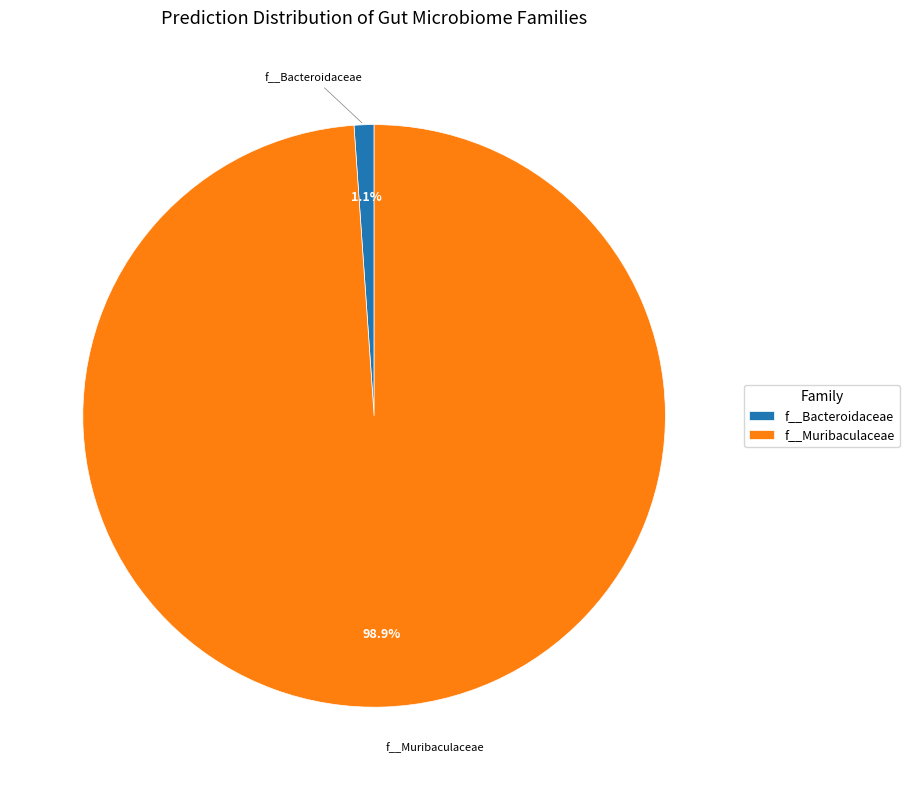

Rank the categories by value from highest to lowest.

f__Muribaculaceae, f__Bacteroidaceae